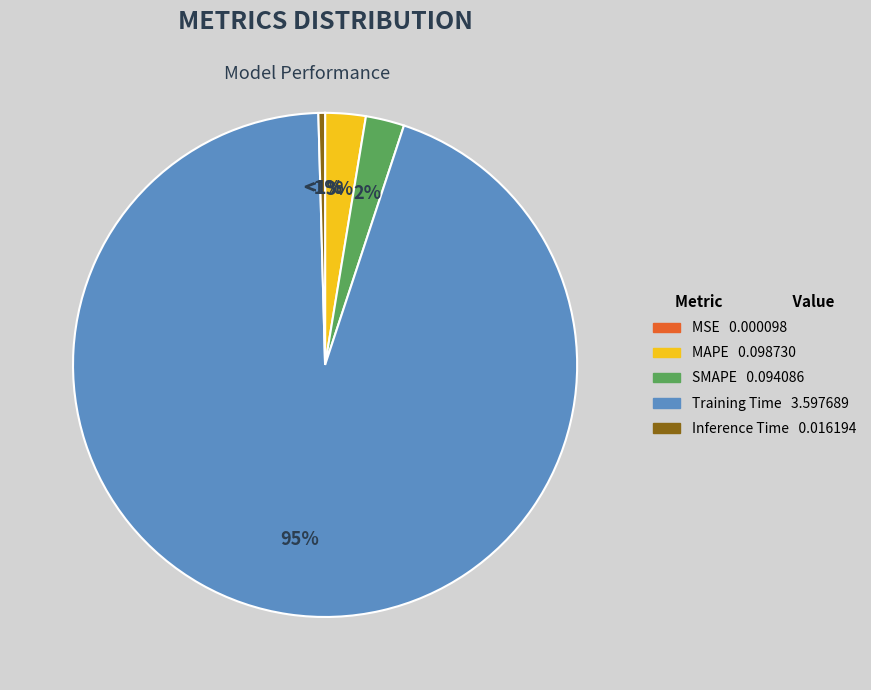

What portion of the pie excludes Inference Time?

99.6%